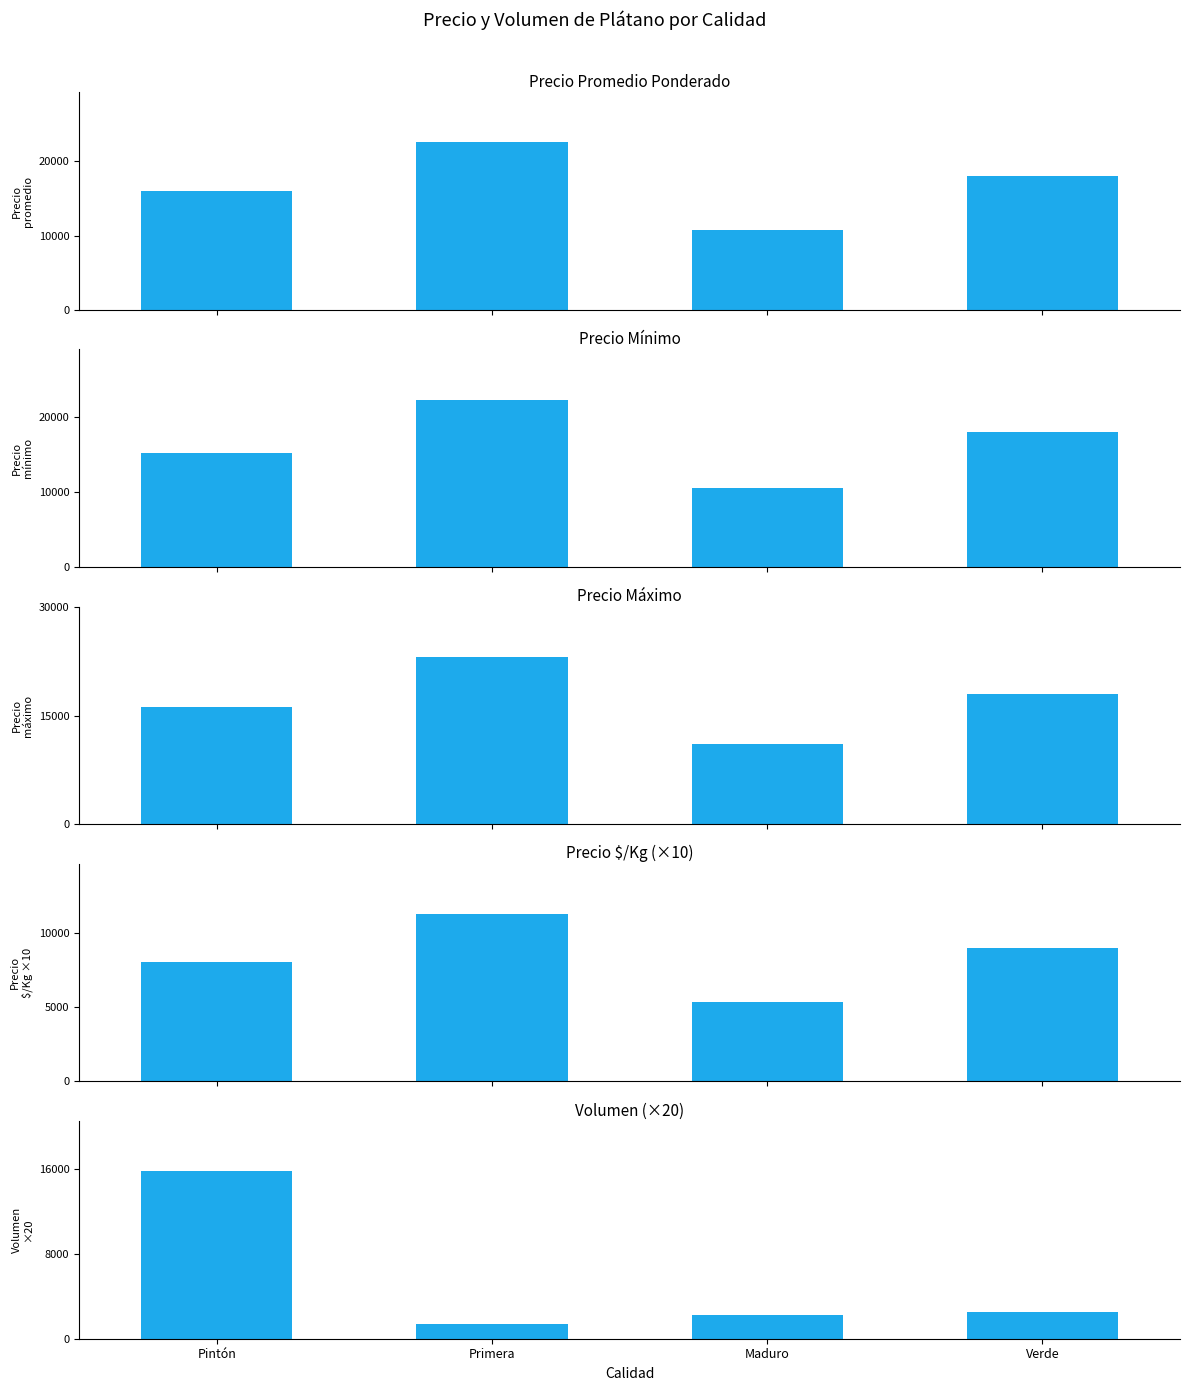

Which series has the widest spread of values?

[80+]